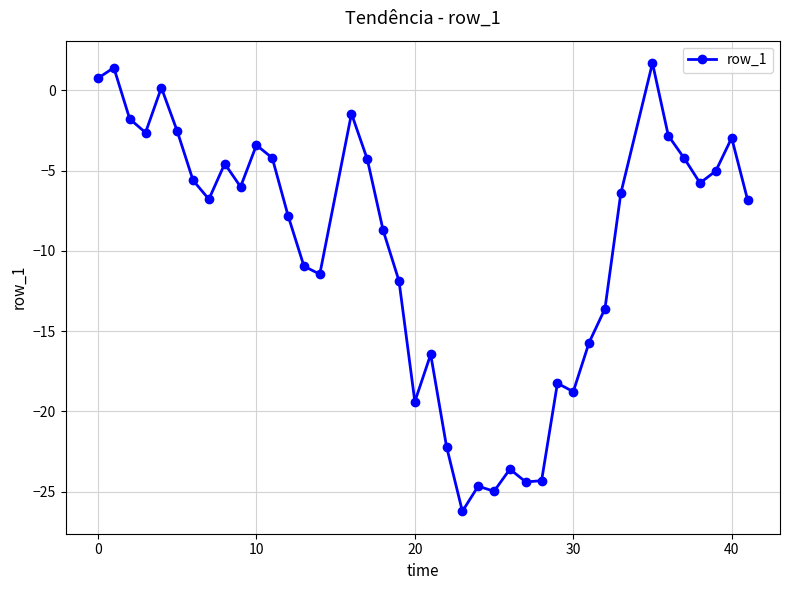

What is the smallest value displayed?

-26.2